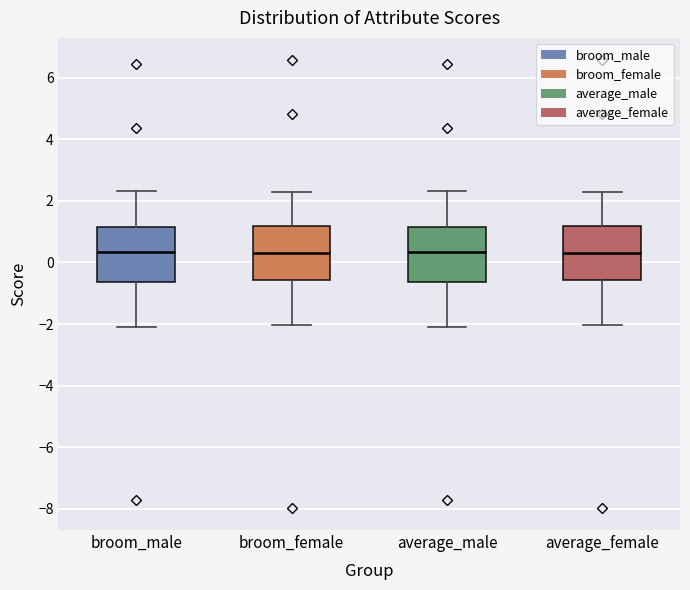

Reading left to right, read every box against the y-axis: the position of its median line, the range the box covers, and the ends of its whiskers. The values are not printed on the chart, so give them approximately, as read against the axis.

broom_male: median 0.4, box -0.6 to 1.2, whiskers -2.0 to 2.4
broom_female: median 0.4, box -0.6 to 1.2, whiskers -2.0 to 2.2
average_male: median 0.4, box -0.6 to 1.2, whiskers -2.0 to 2.4
average_female: median 0.4, box -0.6 to 1.2, whiskers -2.0 to 2.2